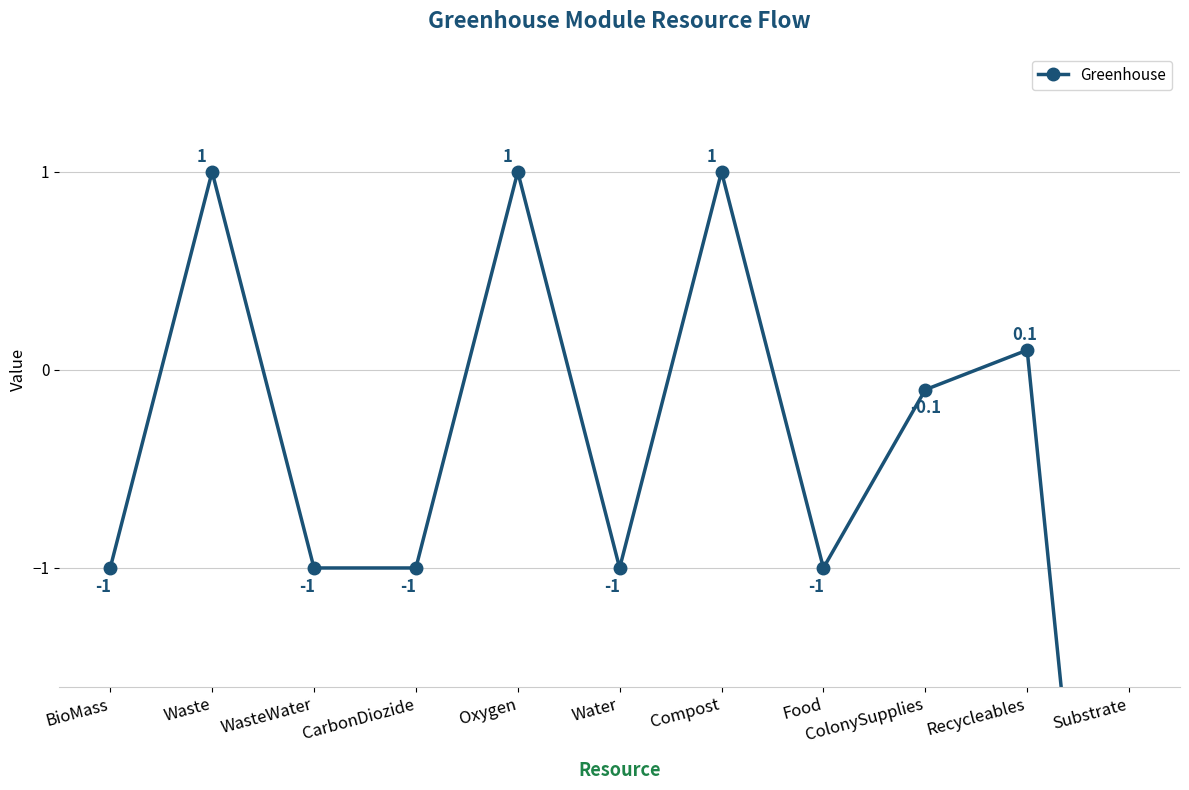

List the labels in order of value, smallest first.

Substrate, BioMass, WasteWater, CarbonDiozide, Water, Food, ColonySupplies, Recycleables, Waste, Oxygen, Compost